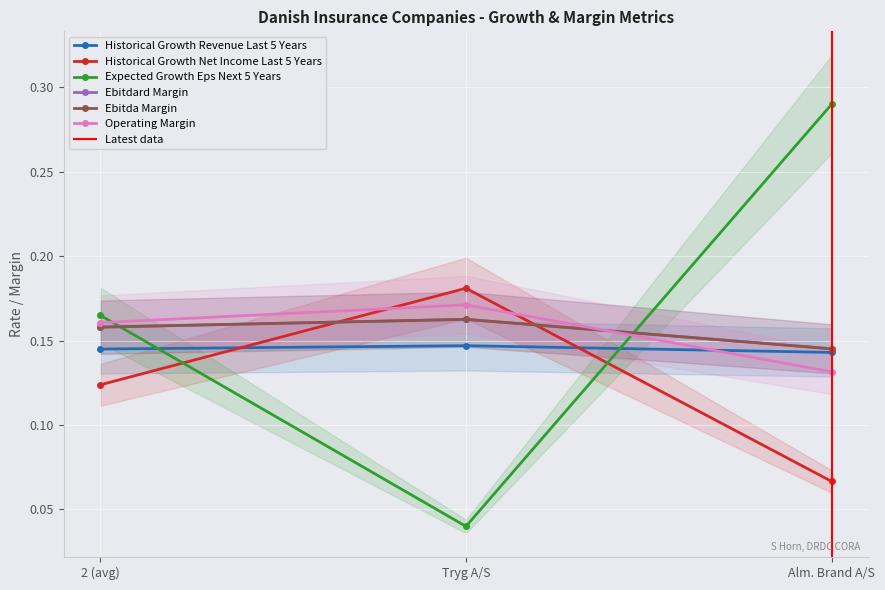

Which series has the widest spread of values?

expected_growth_eps_next_5_years